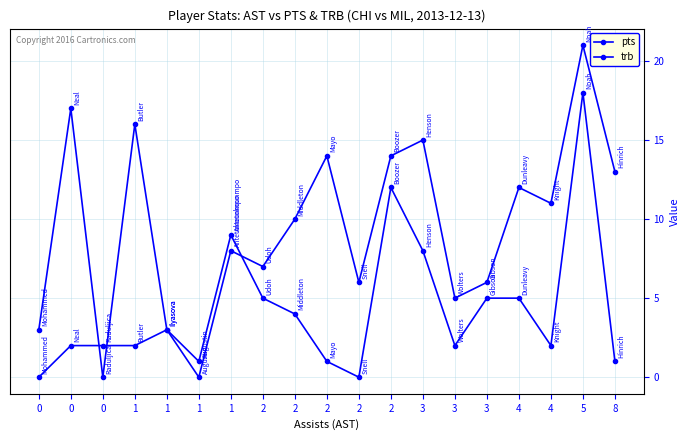

After their last crossing, which series has the higher values: trb or pts?

pts